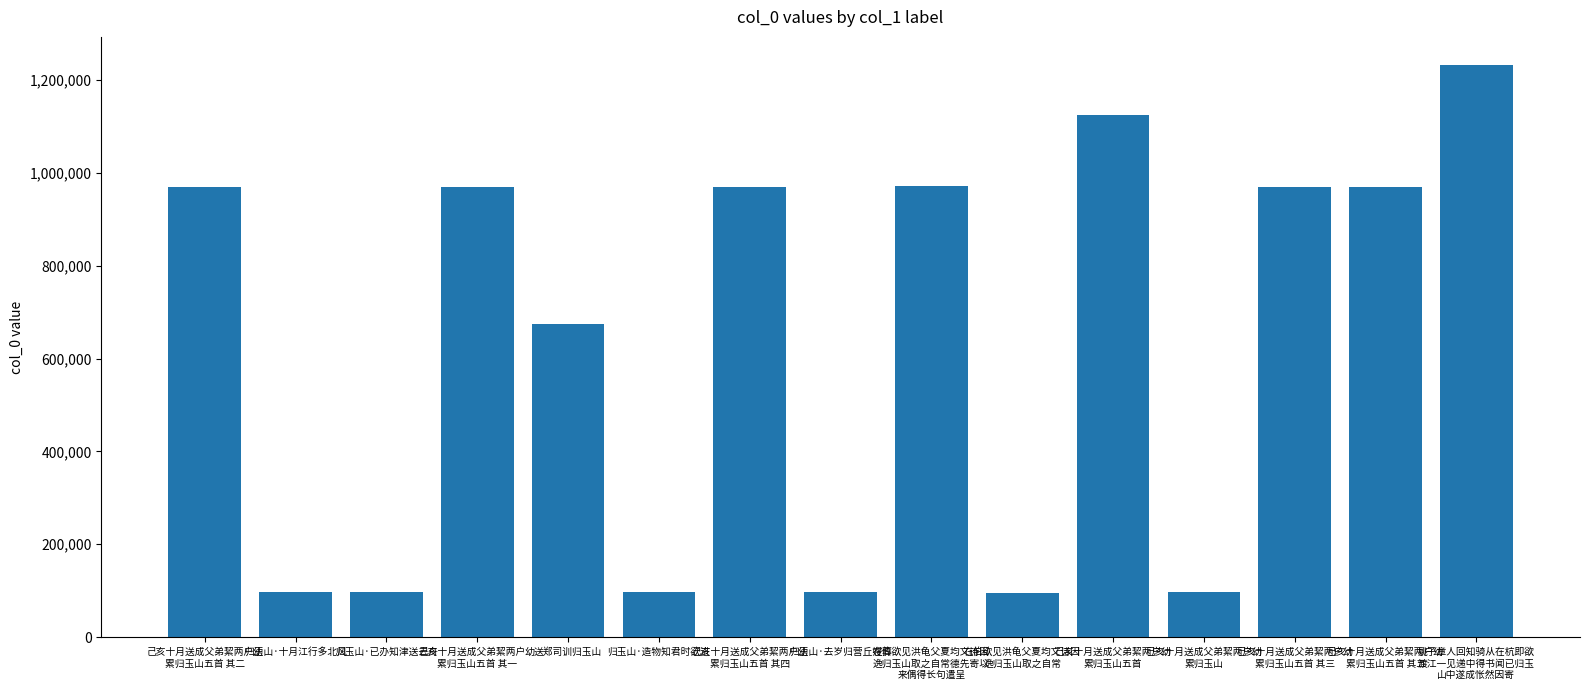

What is the greatest value displayed?

1231861